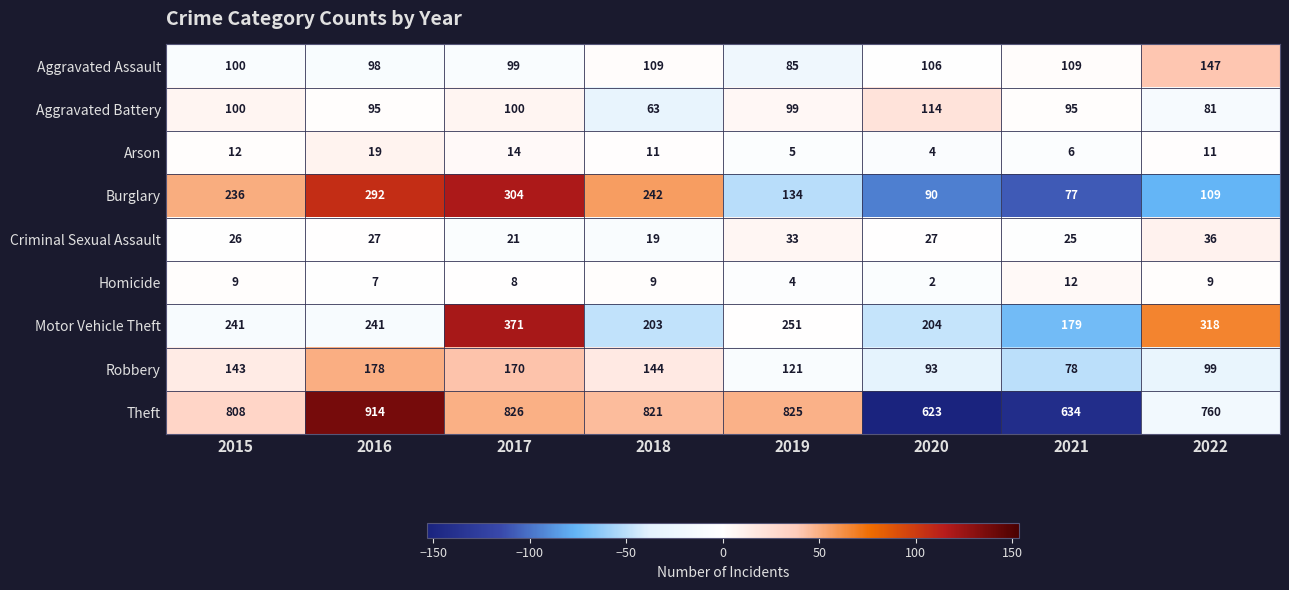

What is the average value of the Homicide series?

8